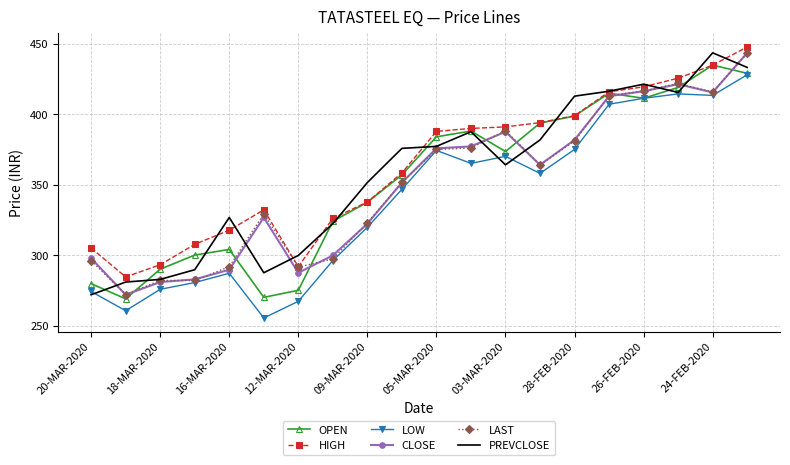

What is the lowest value of the LAST series?

272.0